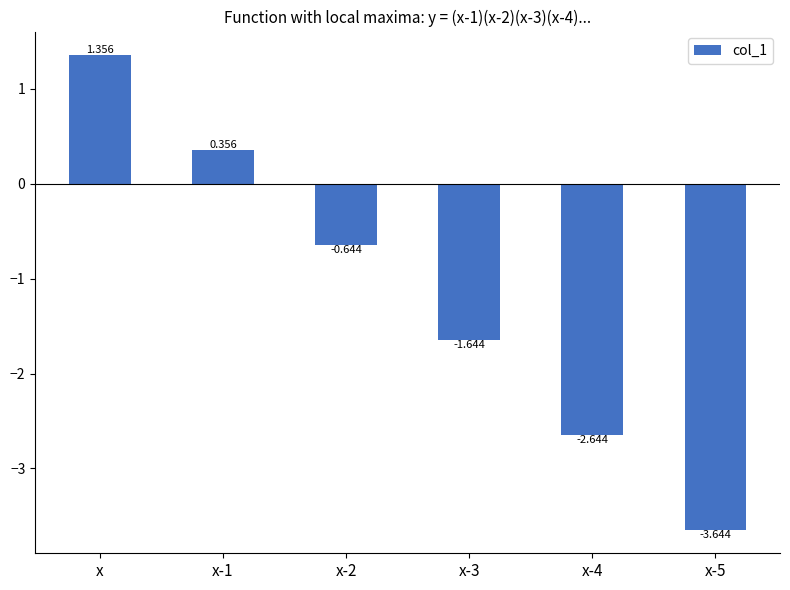

What is the difference between the maximum and minimum values?

5.0